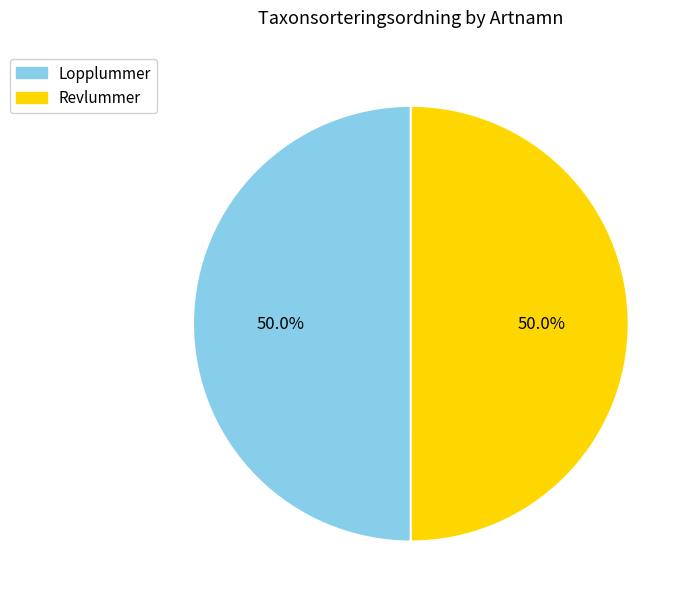

To the nearest percent, what is the average slice percentage?

50%